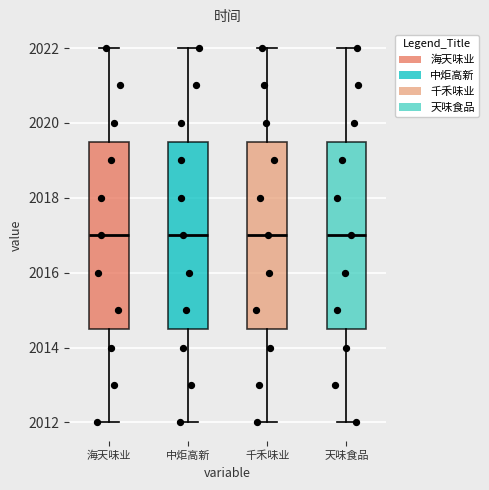

Reading left to right, read every box against the y-axis: the position of its median line, the range the box covers, and the ends of its whiskers. The values are not printed on the chart, so give them approximately, as read against the axis.

海天味业: median 2017.0, box 2014.6 to 2019.6, whiskers 2012.0 to 2022.0
中炬高新: median 2017.0, box 2014.6 to 2019.6, whiskers 2012.0 to 2022.0
千禾味业: median 2017.0, box 2014.6 to 2019.6, whiskers 2012.0 to 2022.0
天味食品: median 2017.0, box 2014.6 to 2019.6, whiskers 2012.0 to 2022.0